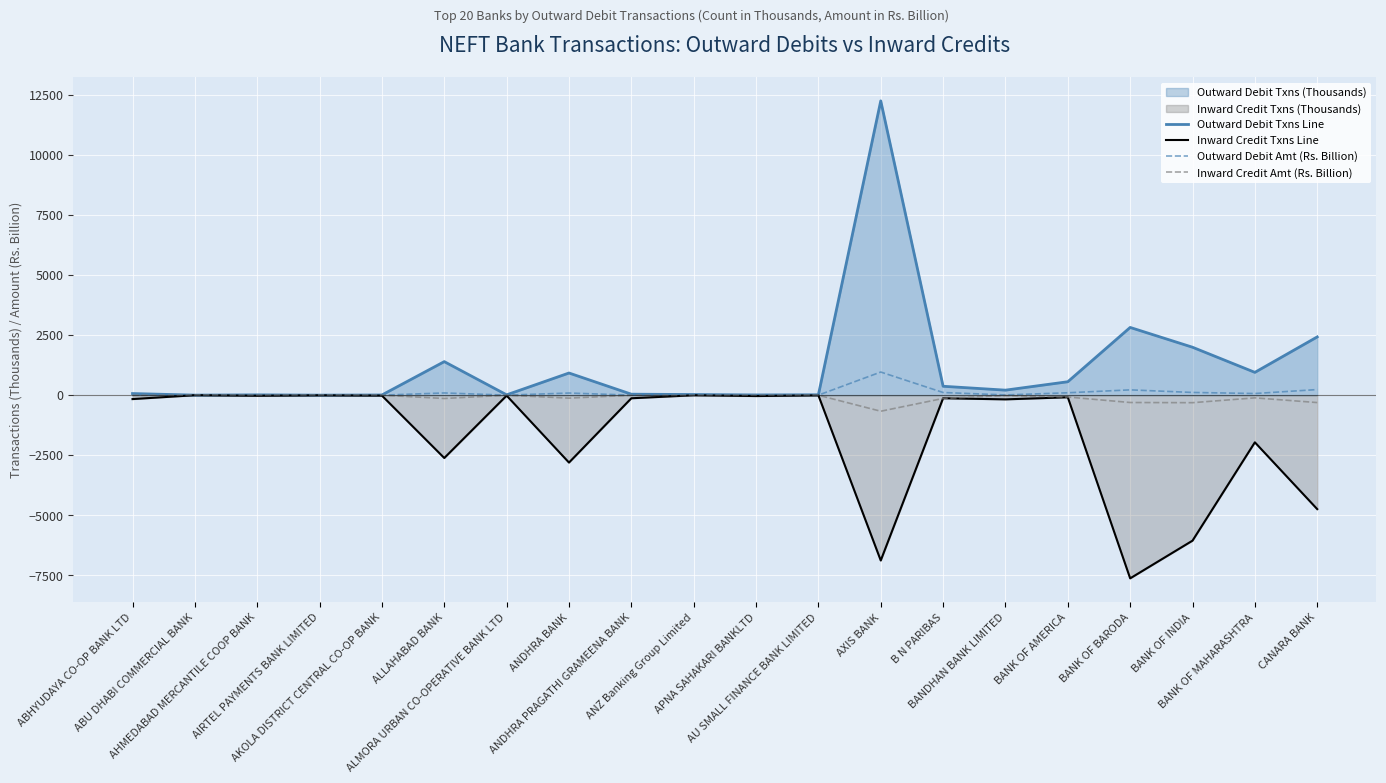

Which series has the largest total across all categories?

Outward Debit Txns Line